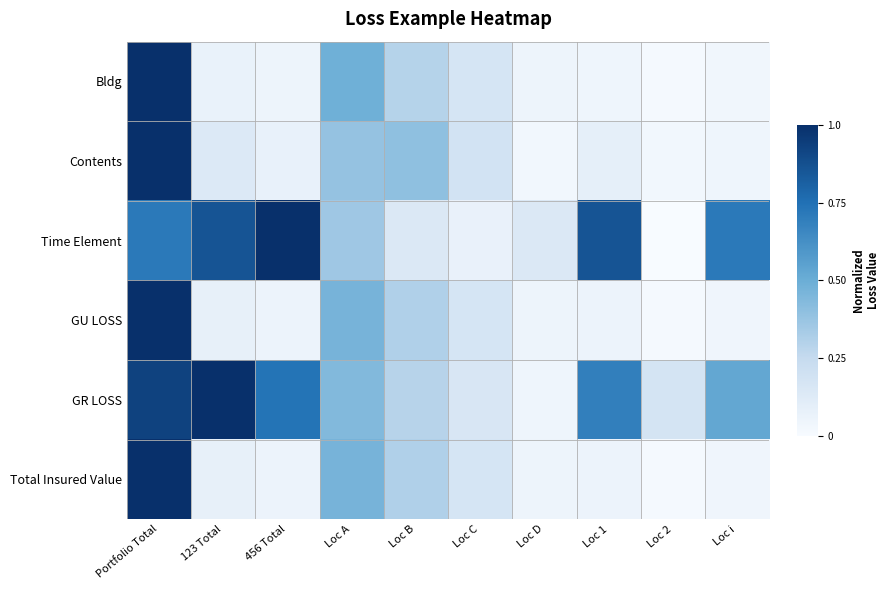

Which series has the largest total across all categories?

GR LOSS